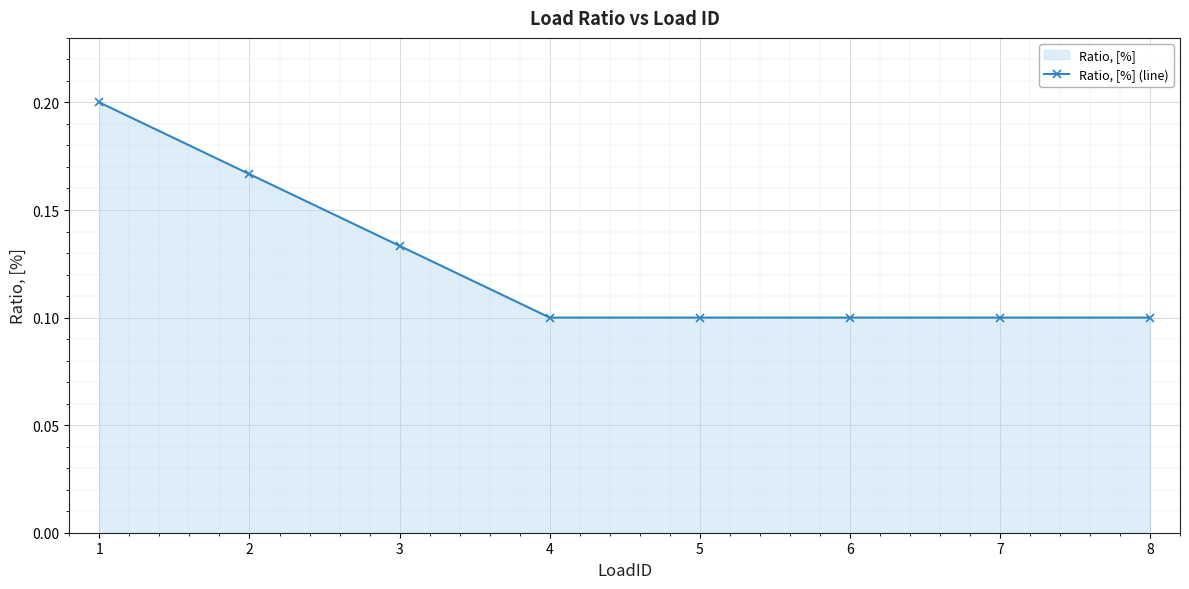

How many lines are shown in the chart?

1